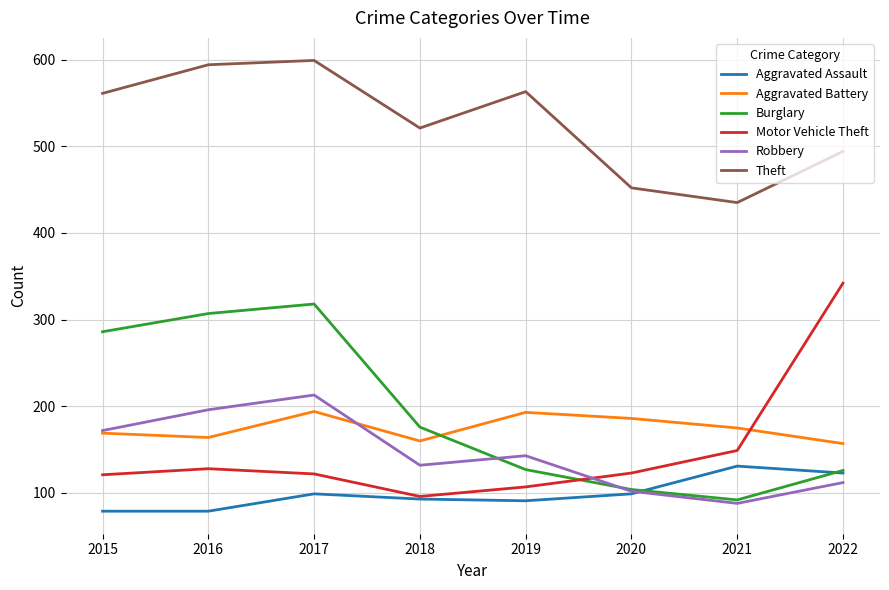

Which series has the widest spread of values?

Motor Vehicle Theft